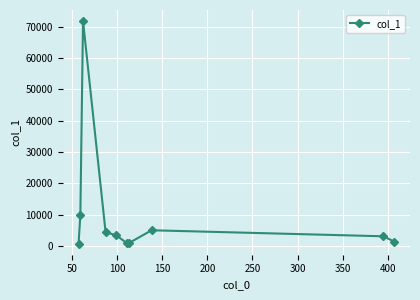

What is the value of the 7th point from the left?

1037.5